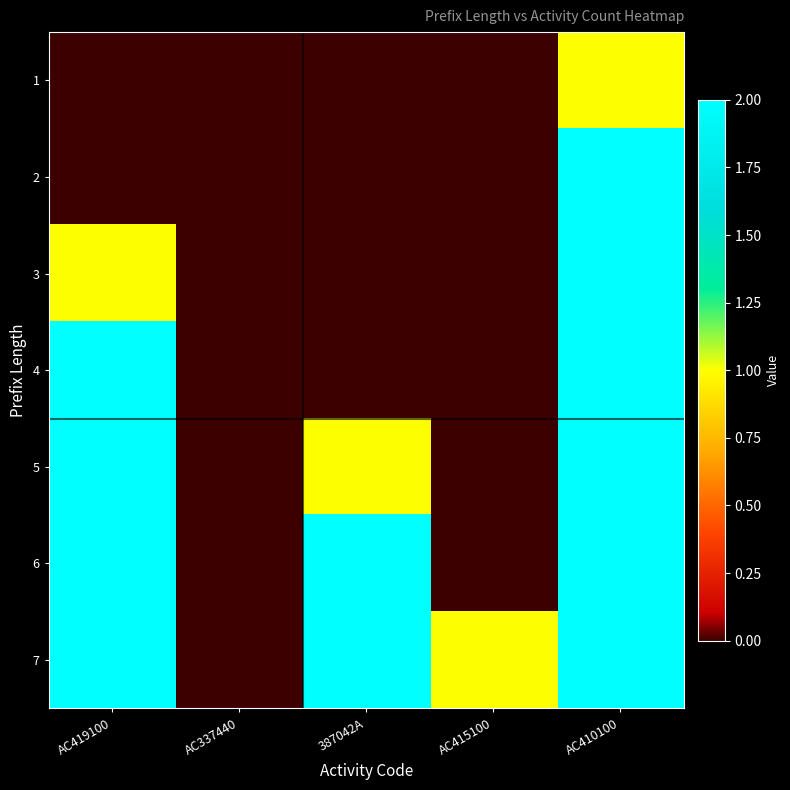

Reading left to right, transcribe all the data shown in this chart.

1: AC419100=0	AC337440=0	387042A=0	AC415100=0	AC410100=1
2: AC419100=0	AC337440=0	387042A=0	AC415100=0	AC410100=2
3: AC419100=1	AC337440=0	387042A=0	AC415100=0	AC410100=2
4: AC419100=2	AC337440=0	387042A=0	AC415100=0	AC410100=2
5: AC419100=2	AC337440=0	387042A=1	AC415100=0	AC410100=2
6: AC419100=2	AC337440=0	387042A=2	AC415100=0	AC410100=2
7: AC419100=2	AC337440=0	387042A=2	AC415100=1	AC410100=2